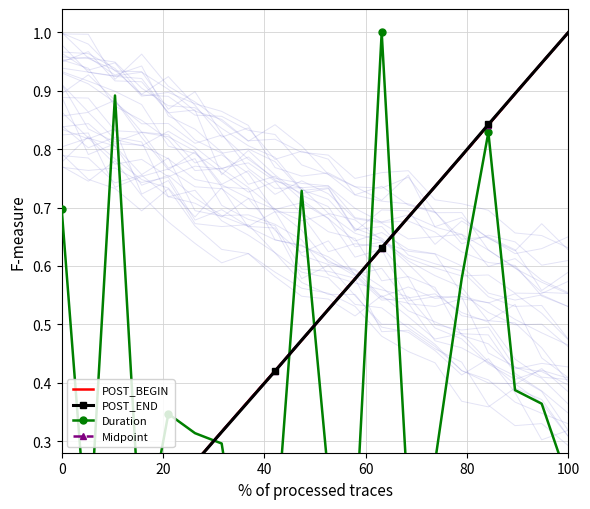

Which series has the largest total across all categories?

POST_BEGIN